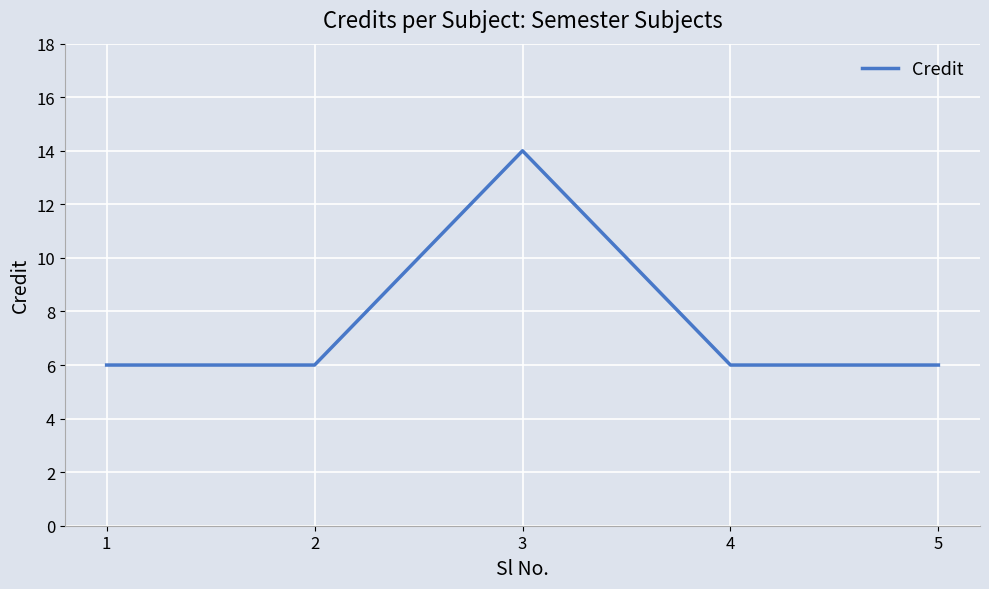

What is the difference between the maximum and minimum values?

8